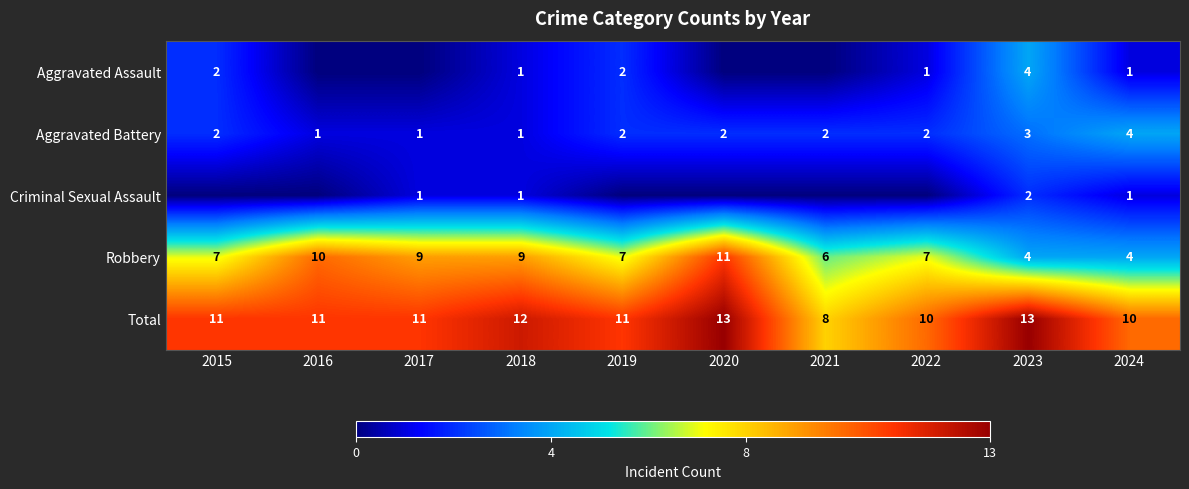

What is the difference between the maximum and minimum values in the Aggravated Battery series?

3